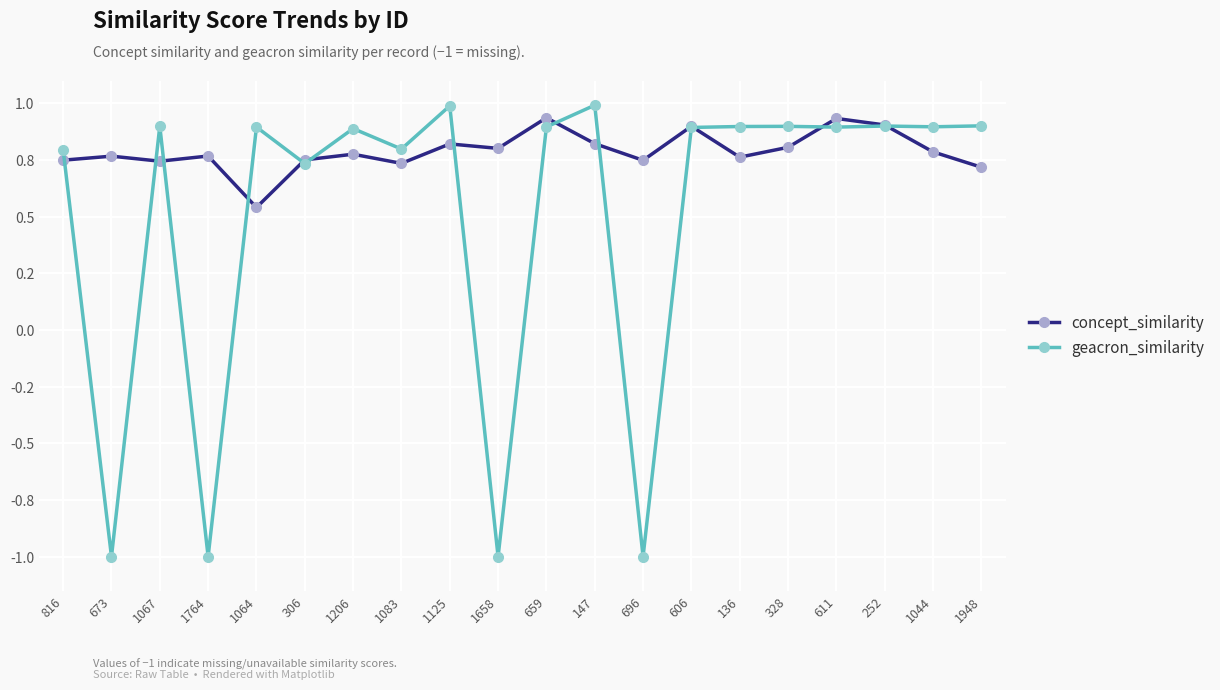

What is the approximate value of concept_similarity at 328?

0.8